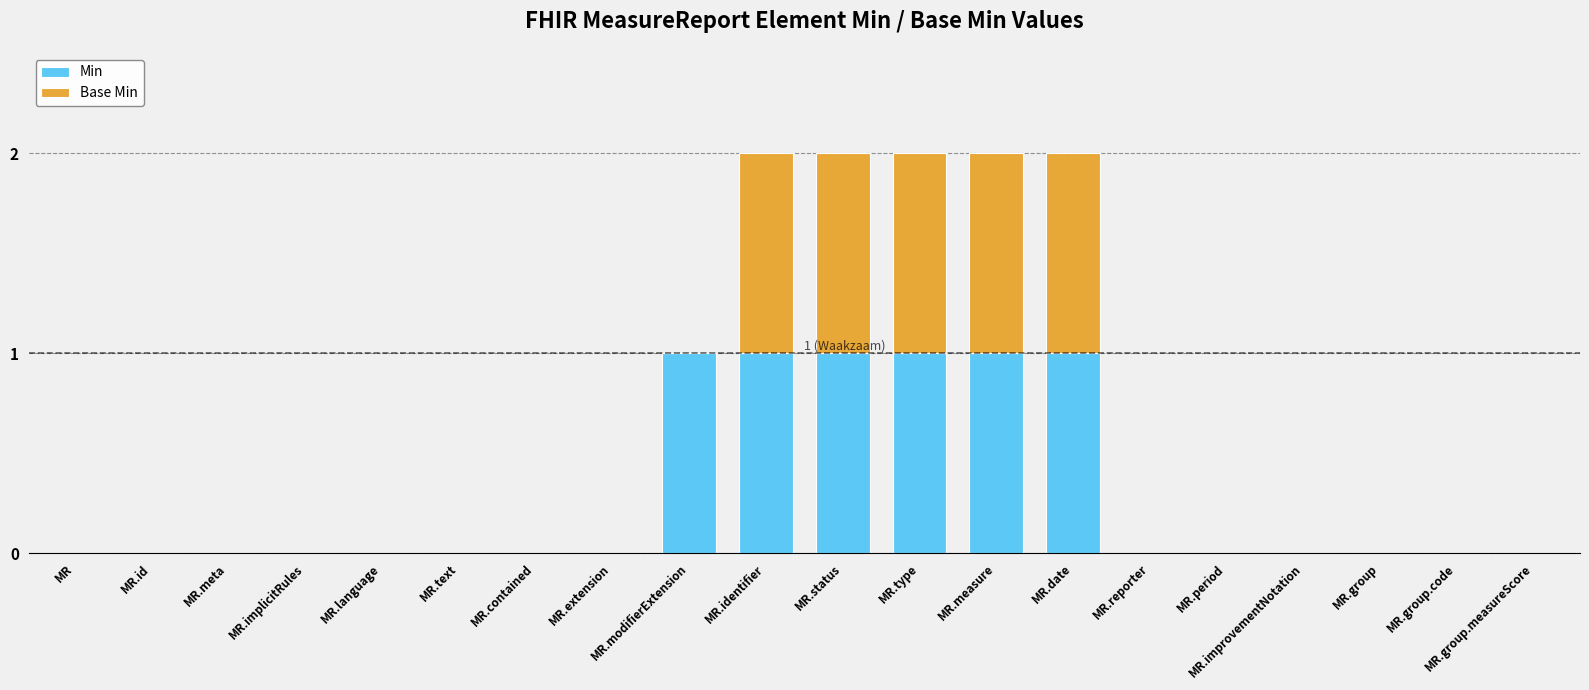

What is the sum of all Min values?

6